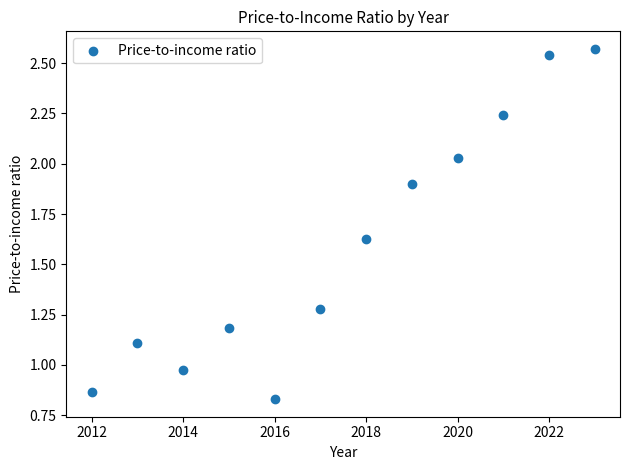

What is the range of X values (max minus min)?

11.0